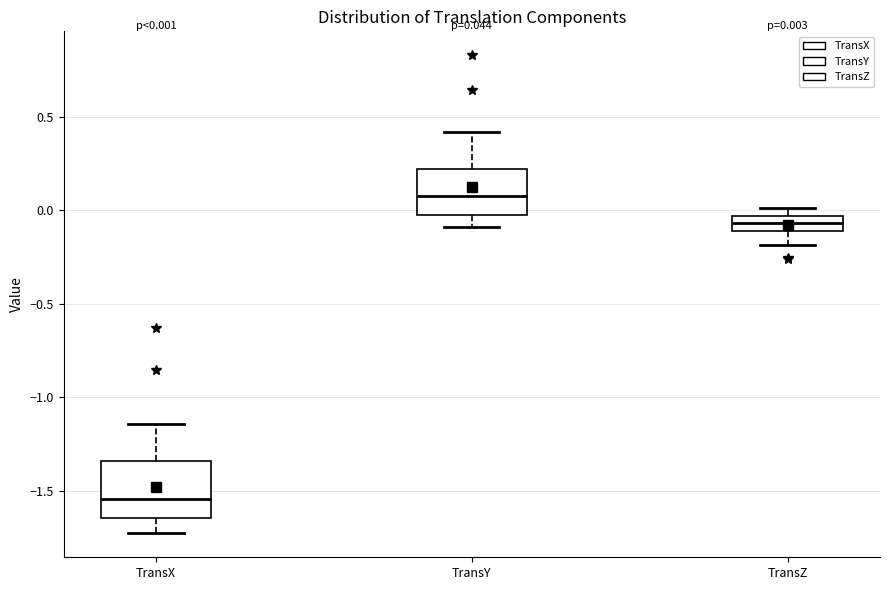

Comparing the boxes themselves (not the whiskers), which one is the tallest?

TransX